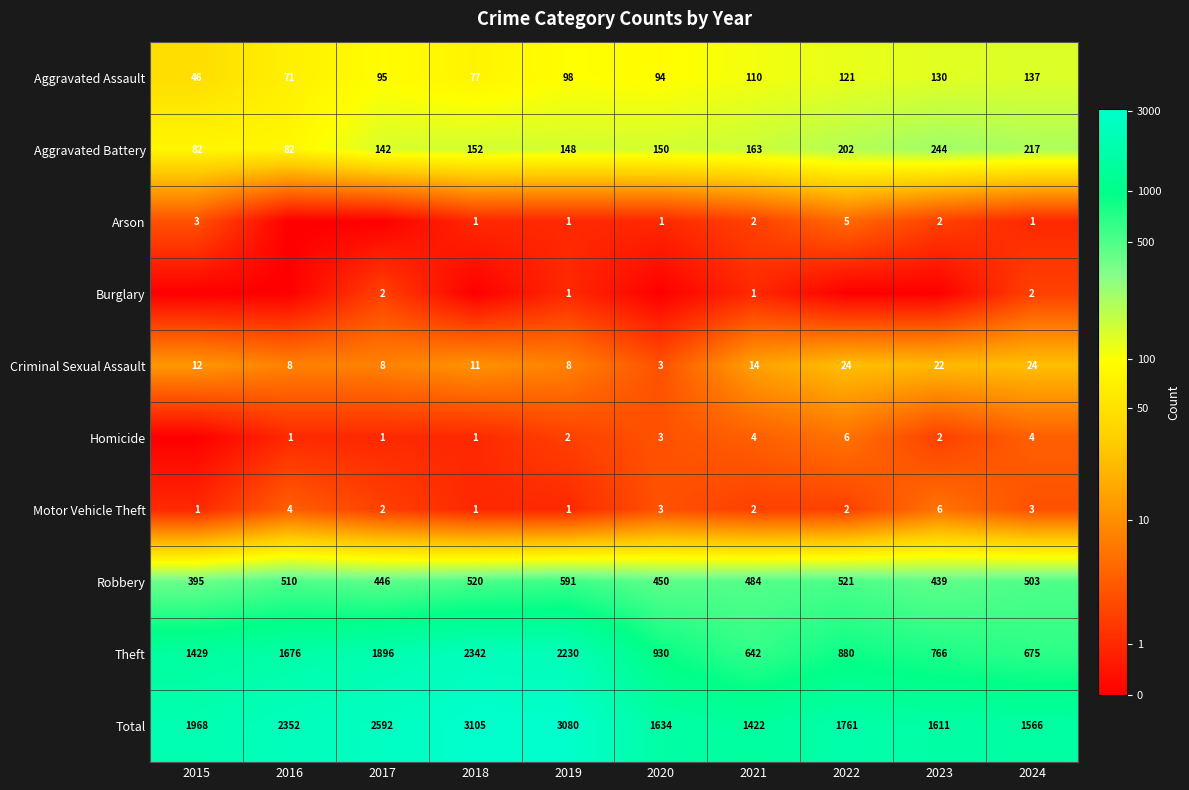

Which label corresponds to the smallest value in the chart?

2016